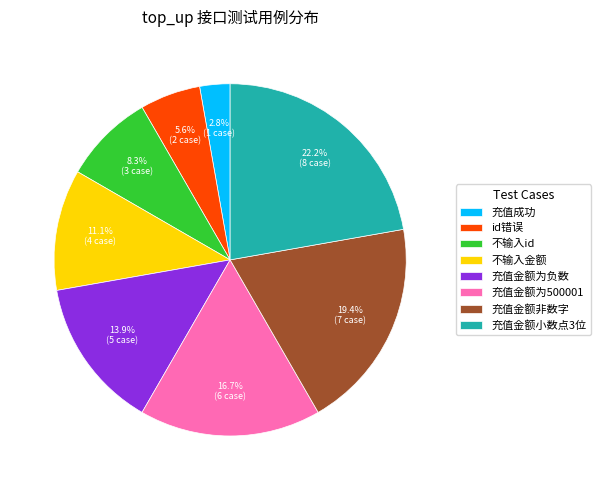

To the nearest percent, what portion does 不输入id represent?

8%